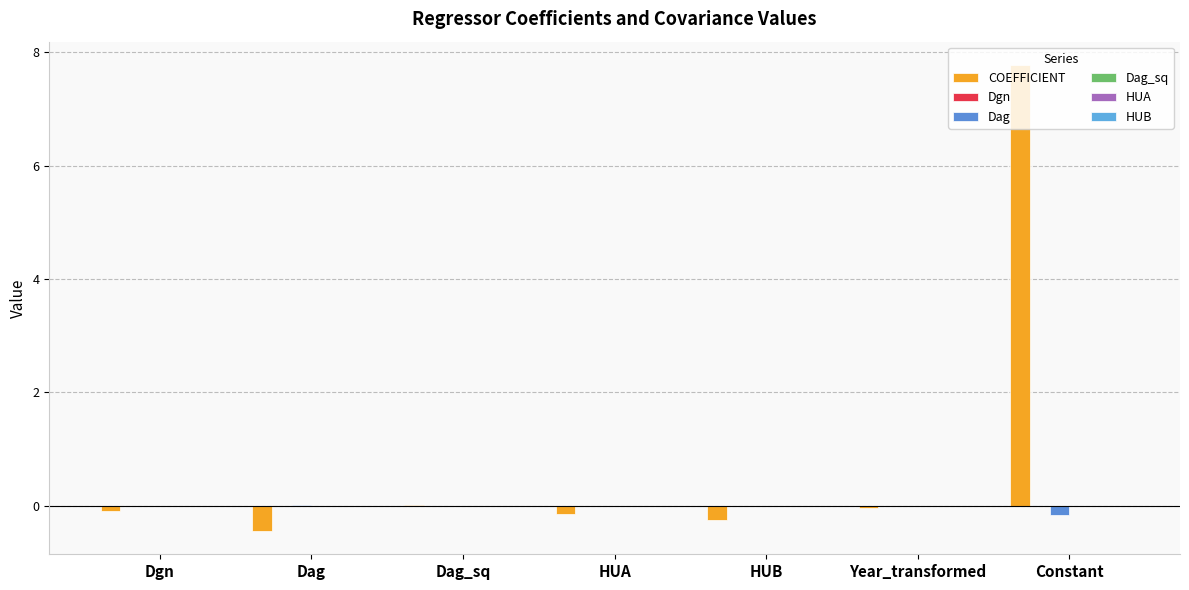

Does the chart contain stacked bars?

No